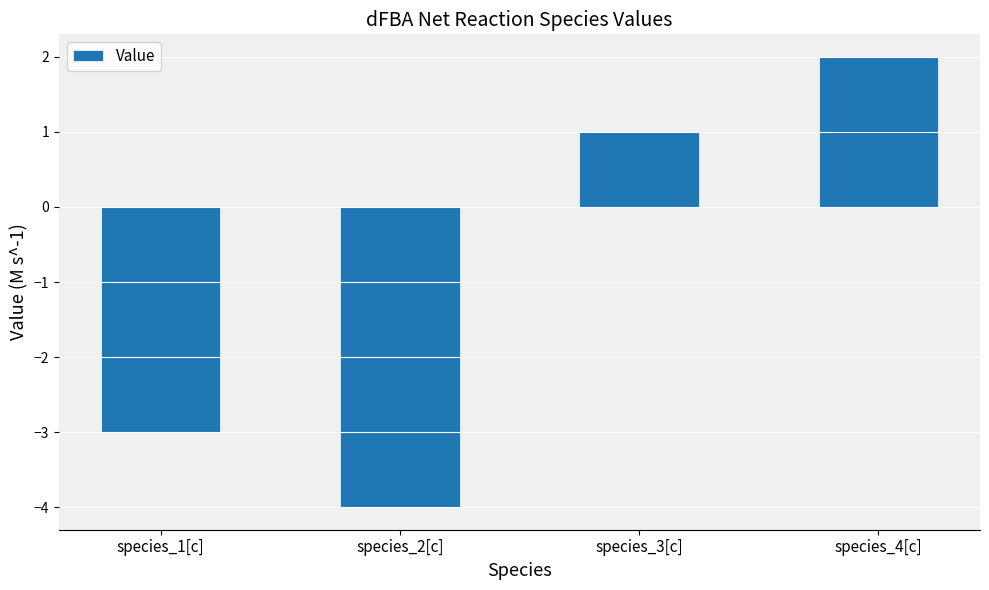

What is the label of the 4th bar from the right?

species_1[c]